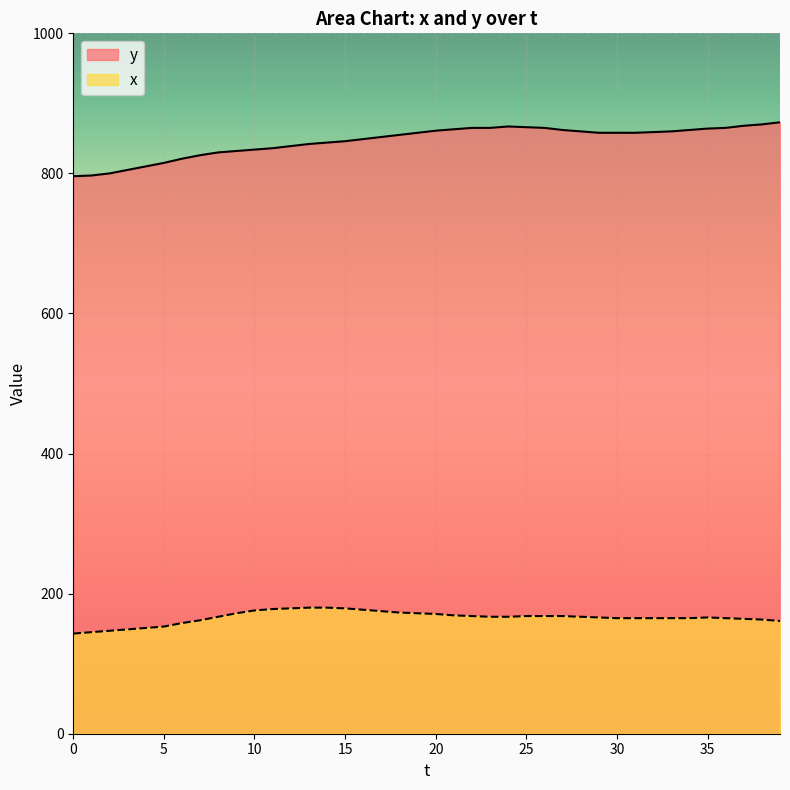

How many categories are shown in the chart?

40